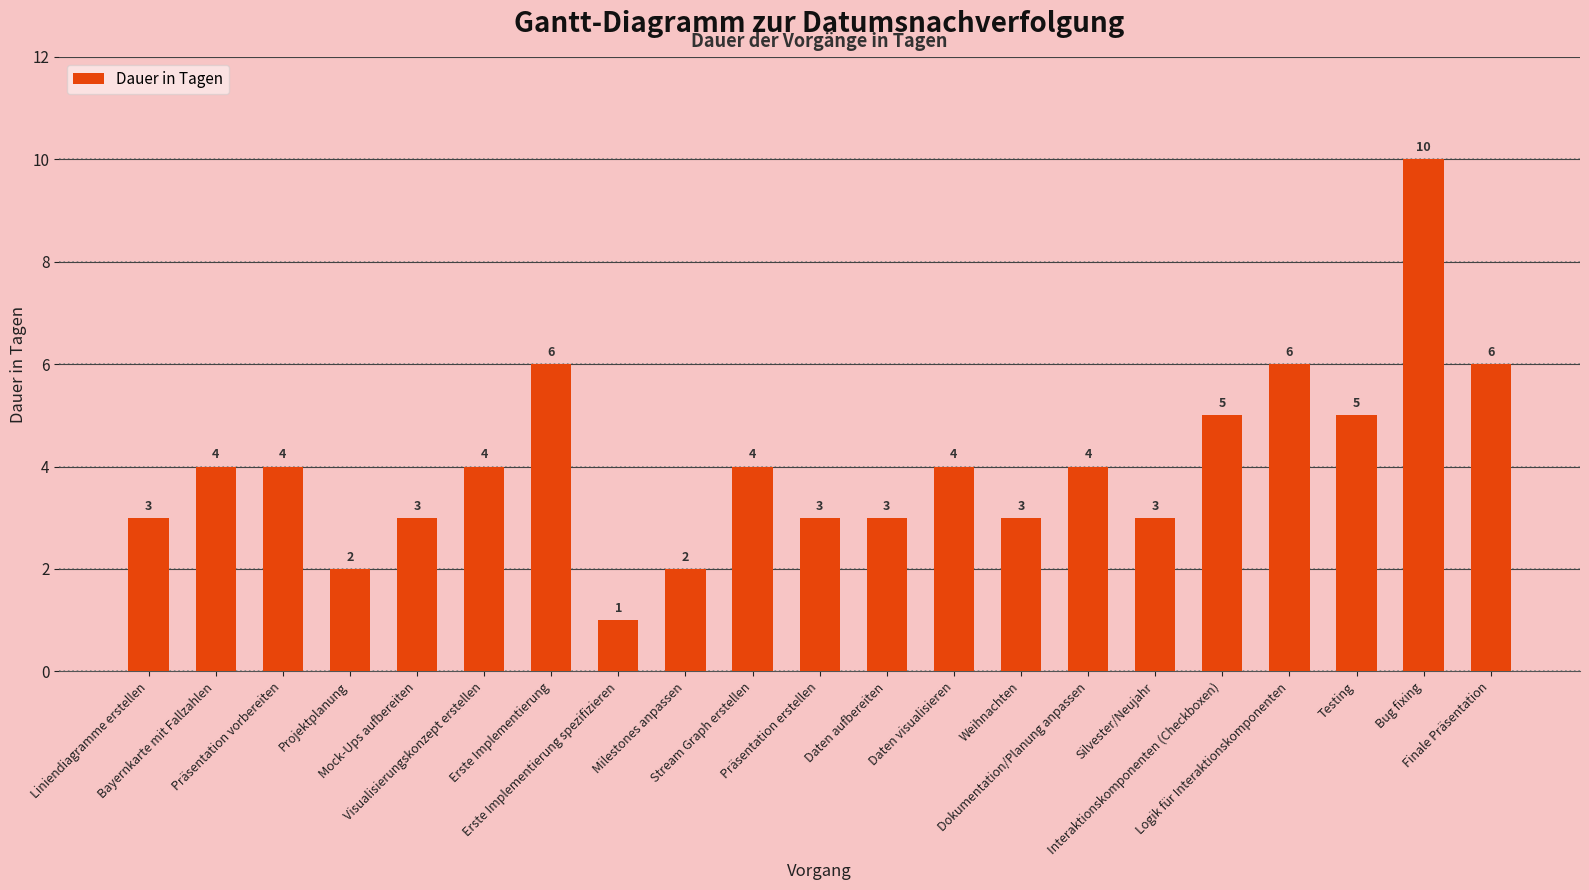

The value at Präsentation erstellen is 1. True or false?

False